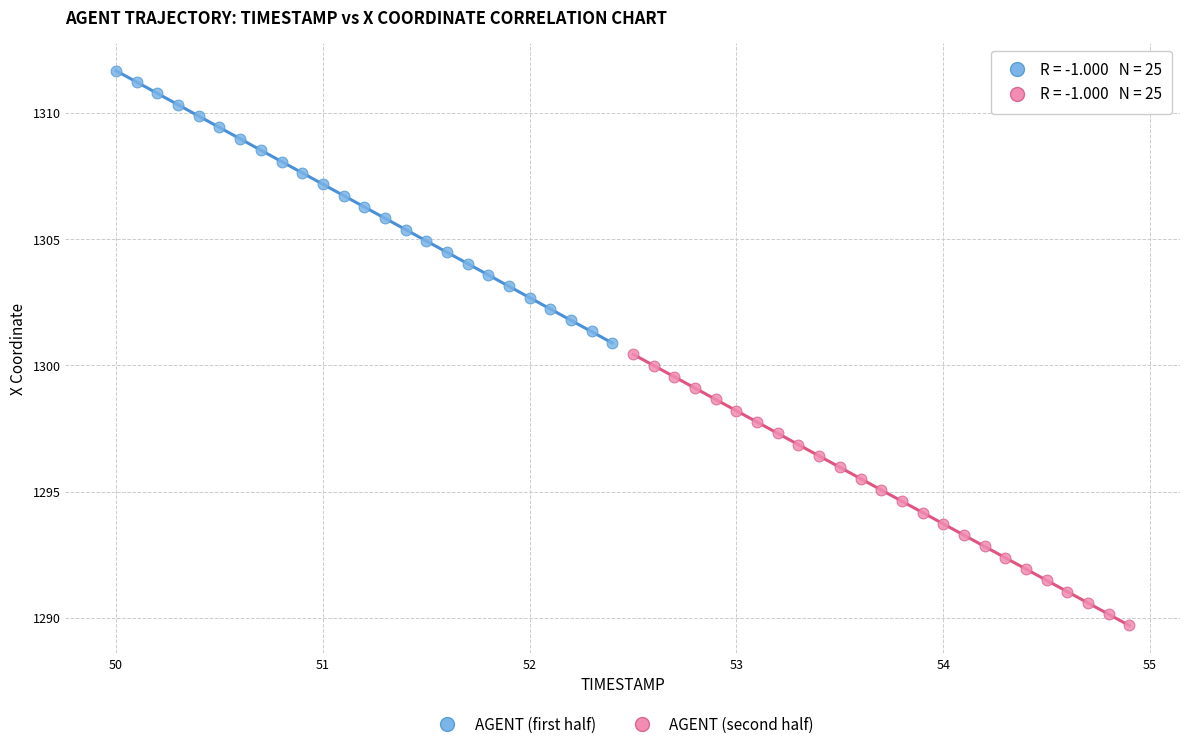

Which series contains the lowest Y value?

AGENT (second half)